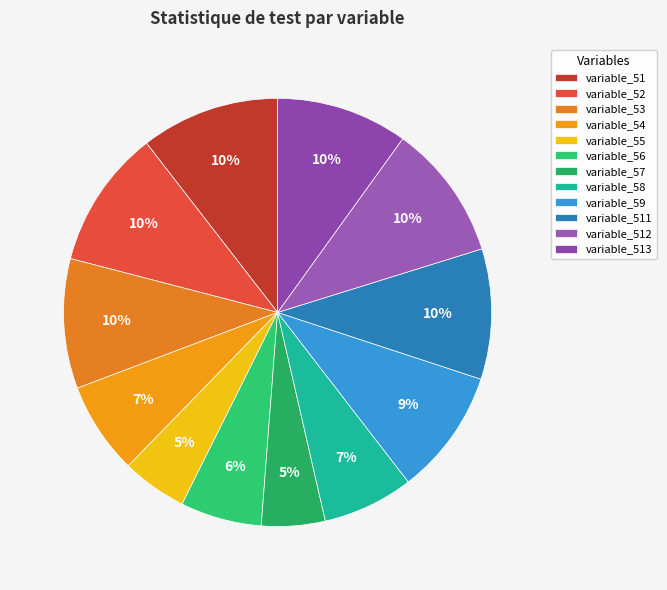

What percentage is NOT represented by variable_512?

89.7%